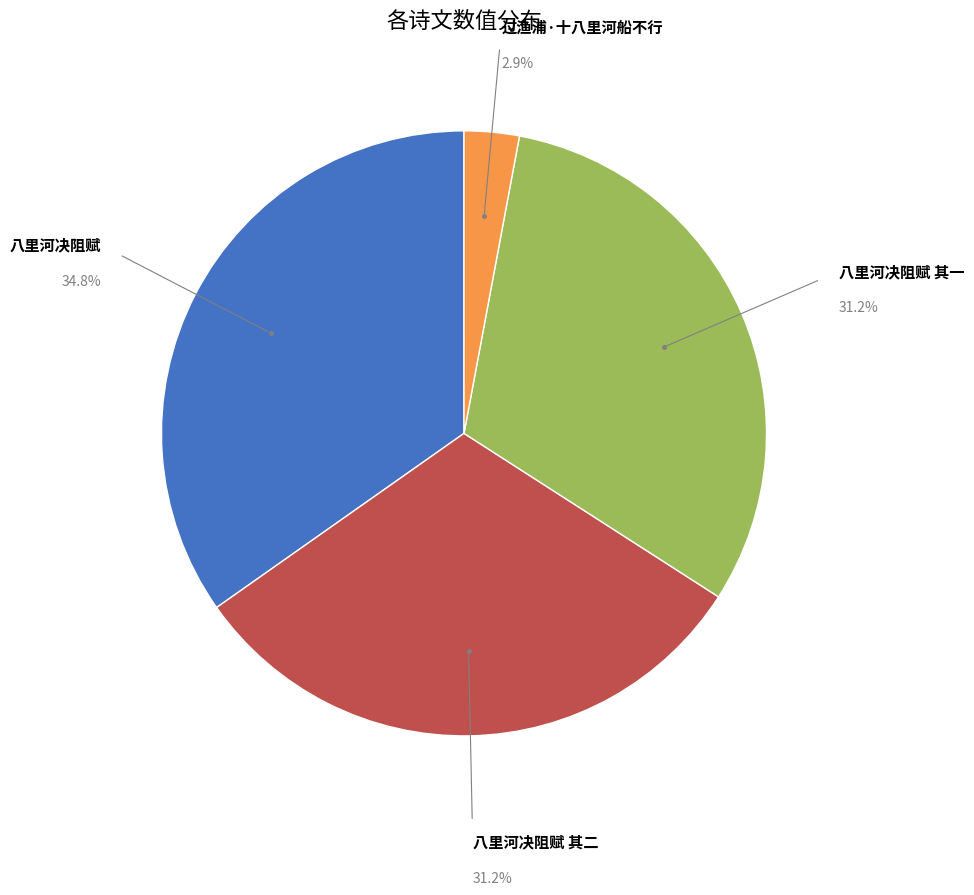

Is there a majority slice in this chart?

No